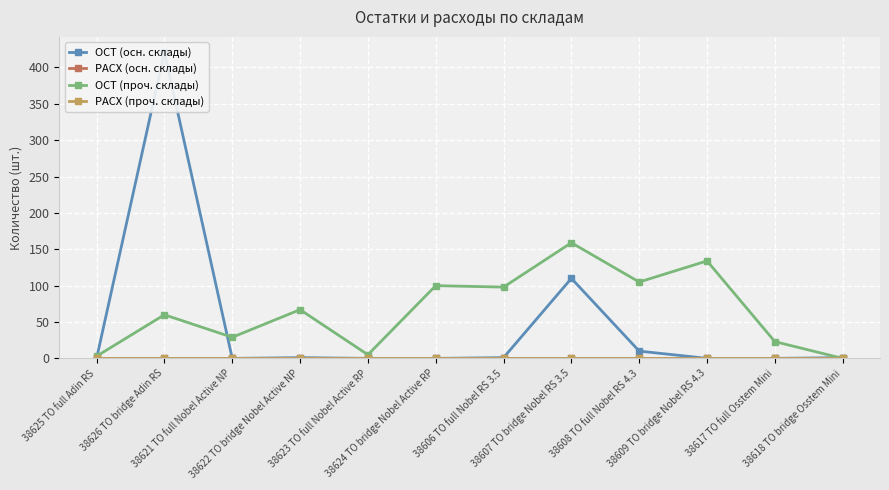

Rank the series by their maximum value, from highest to lowest.

ОСТ (осн. склады), ОСТ (проч. склады), РАСХ (осн. склады), РАСХ (проч. склады)